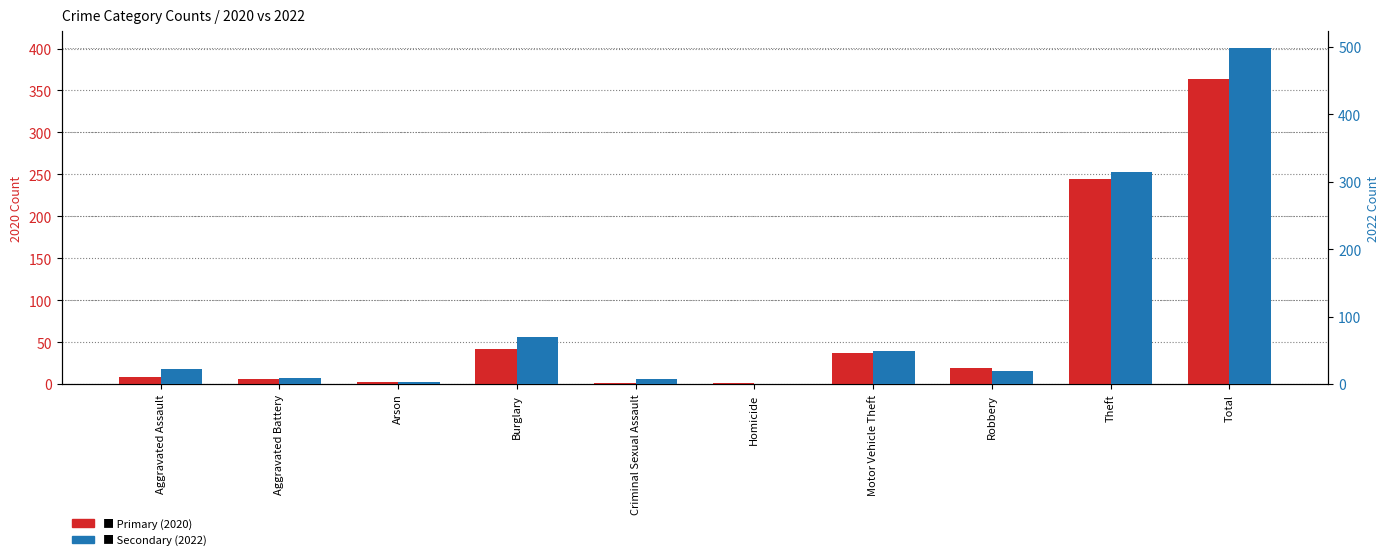

What is the difference between the highest and lowest values at Aggravated Battery?

3